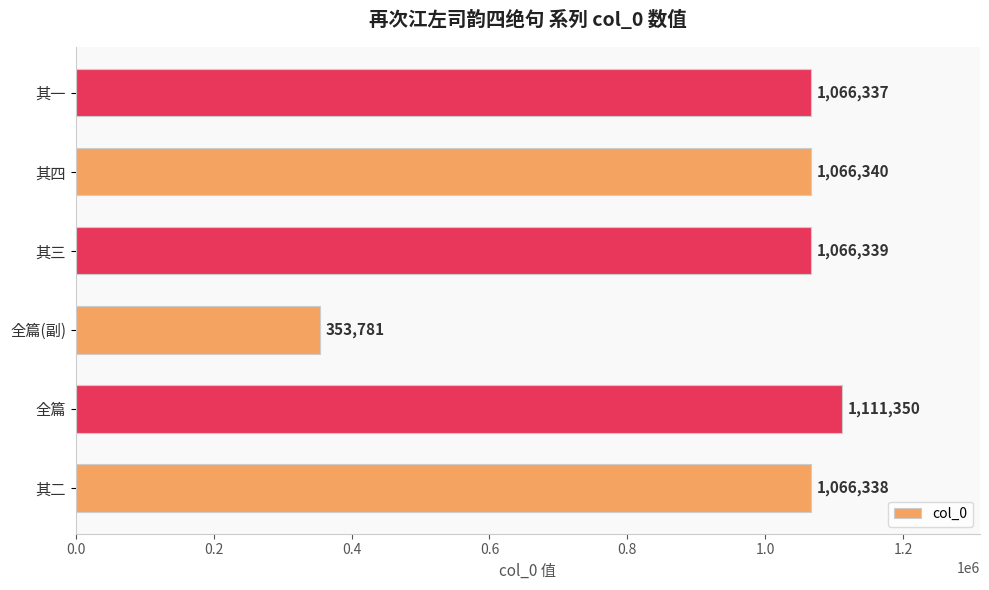

Reading top to bottom, extract all data points from this chart.

1066337	1066340	1066339	353781	1111350	1066338